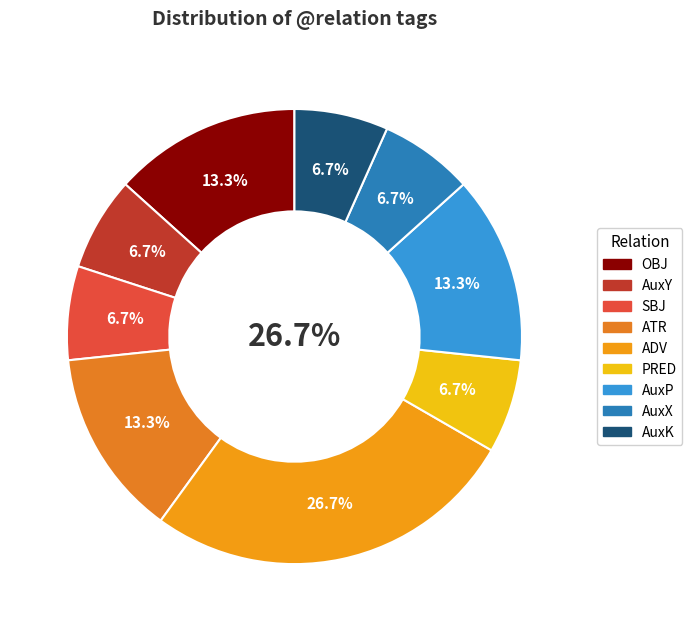

Between AuxP and AuxK, which is larger?

AuxP